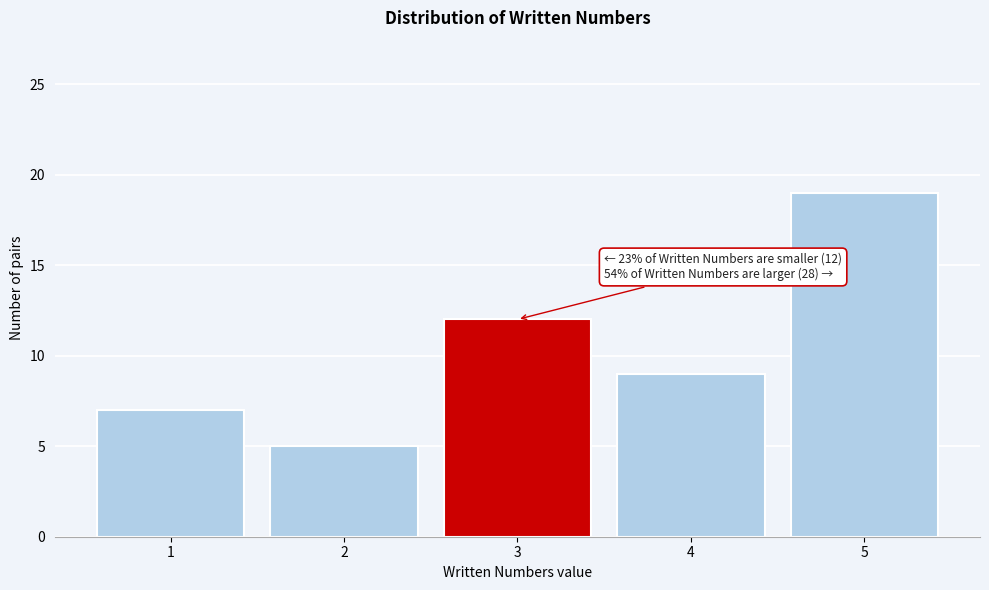

Reading left to right, extract all data points from this chart.

1=7	2=5	3=12	4=9	5=19